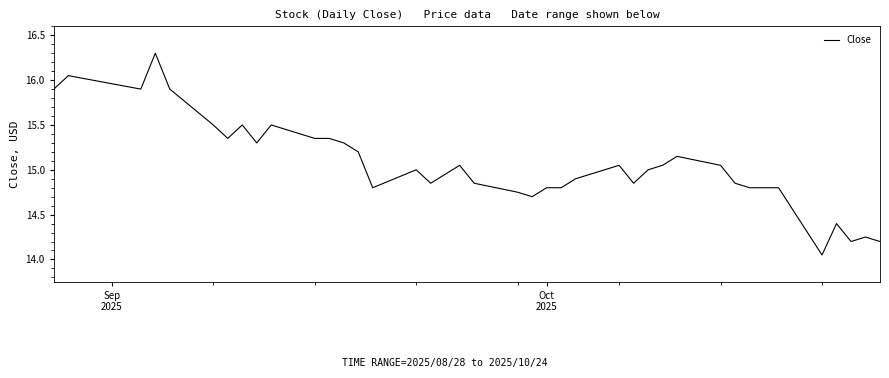

What is the maximum value shown in the chart?

16.3